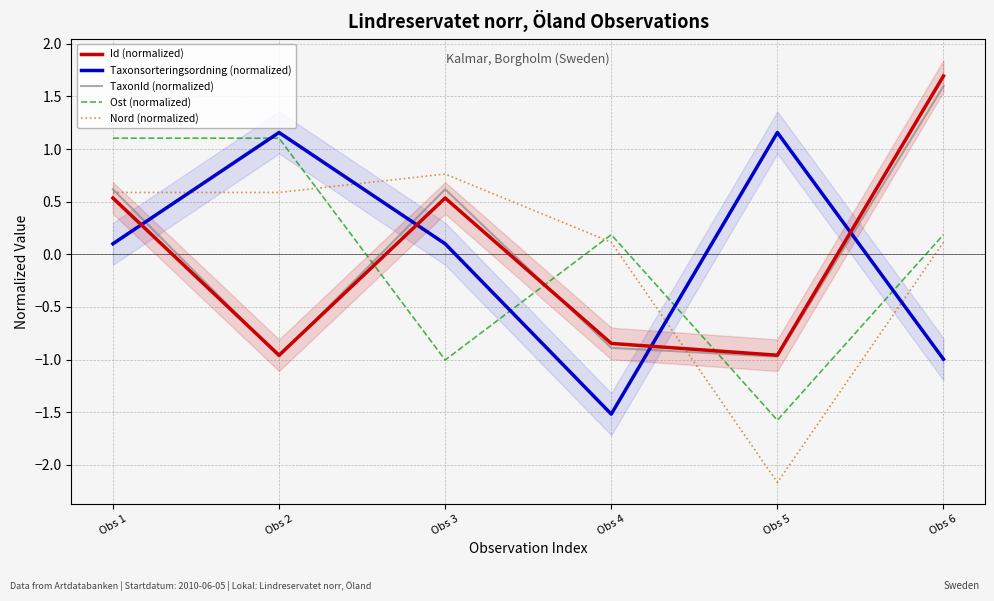

The Nord (normalized) series shows 0.3 at Obs 2. True or false?

False